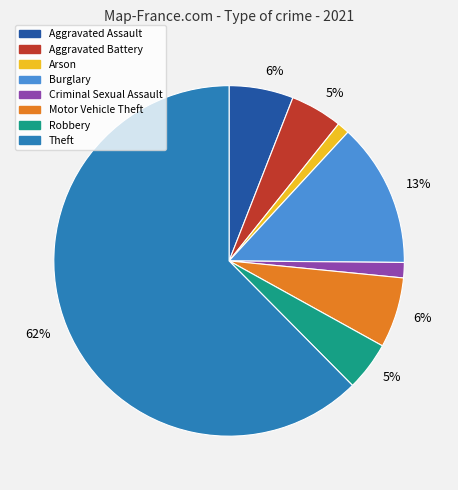

Is there any slice that represents more than half of the pie?

Yes